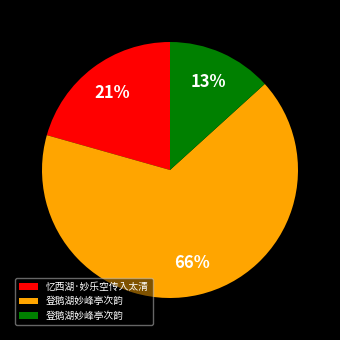

Is there a majority slice in this chart?

Yes